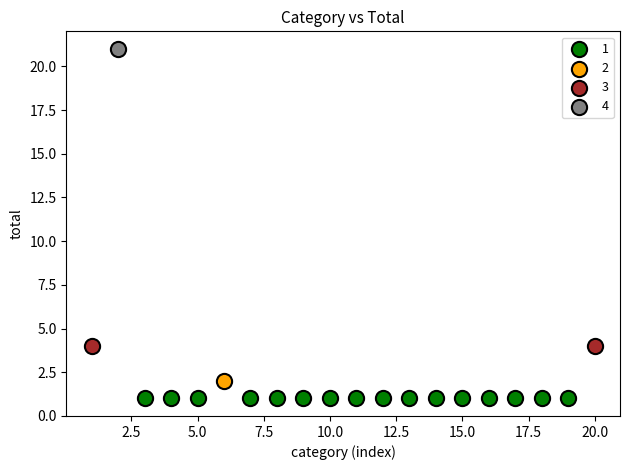

What are all the series names shown in the legend?

1, 2, 3, 4